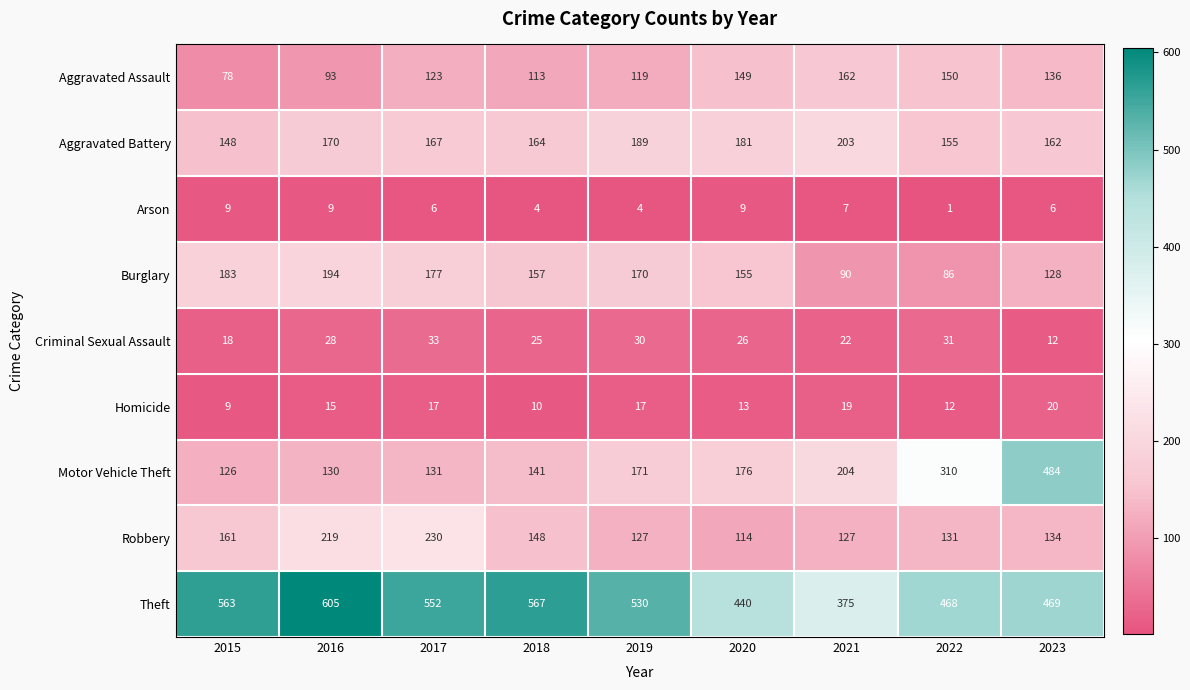

At 2016, list the series in order from largest to smallest.

Theft, Robbery, Burglary, Aggravated Battery, Motor Vehicle Theft, Aggravated Assault, Criminal Sexual Assault, Homicide, Arson